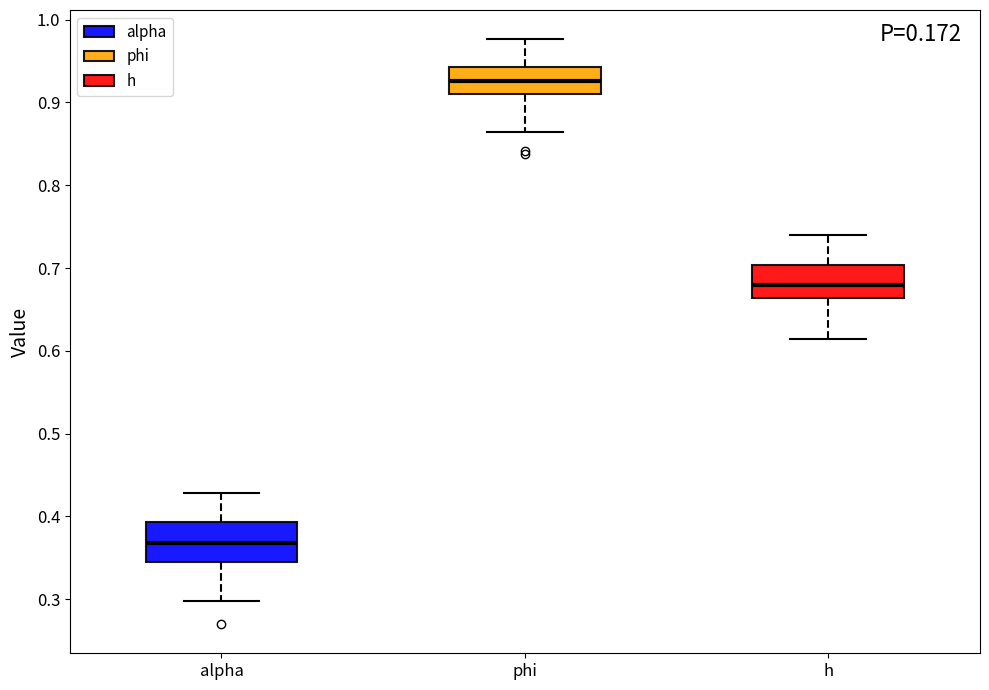

Which box's median line is the highest?

phi